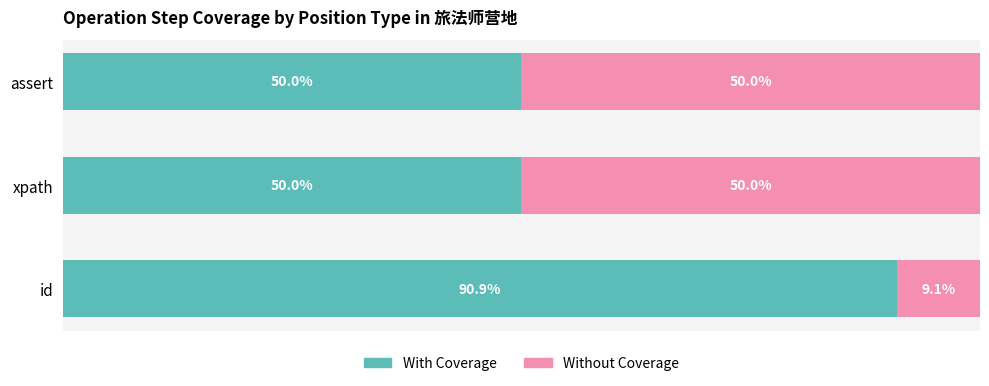

Which category has the highest value in the With Coverage series?

id